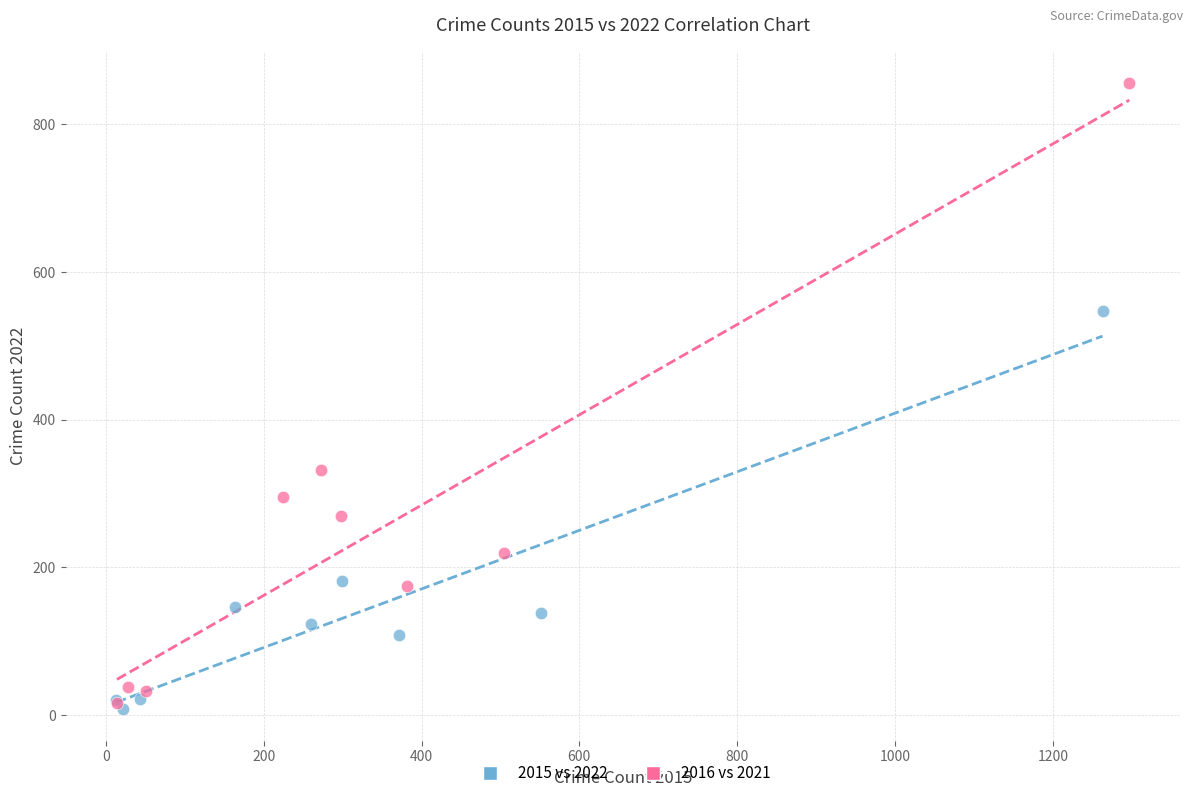

Which series reaches the minimum Y coordinate?

2015 vs 2022